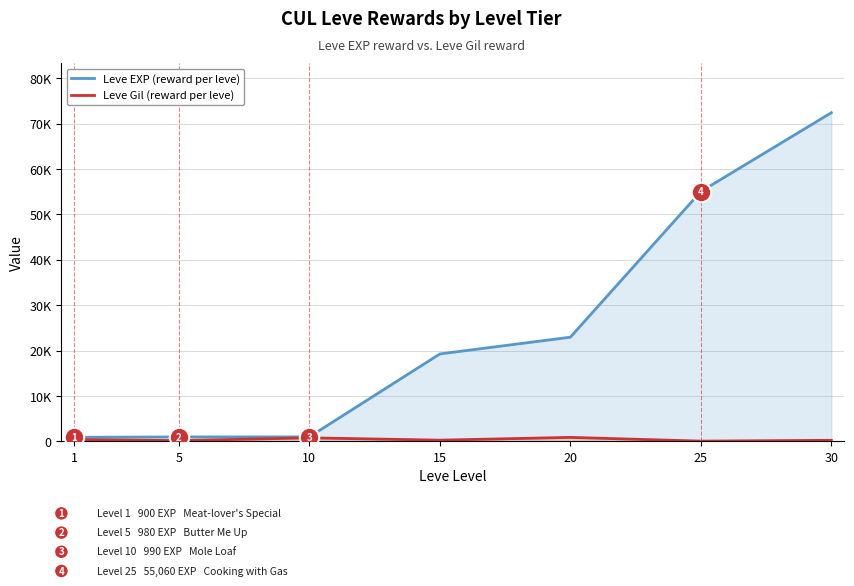

Which series has the largest total across all categories?

Leve EXP (reward per leve)